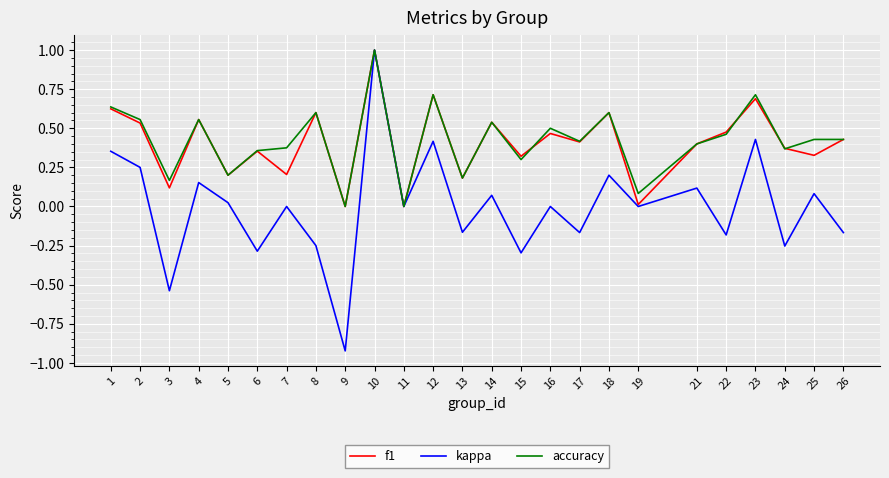

Is the value of accuracy at 7 greater than the value of f1 at 1?

No